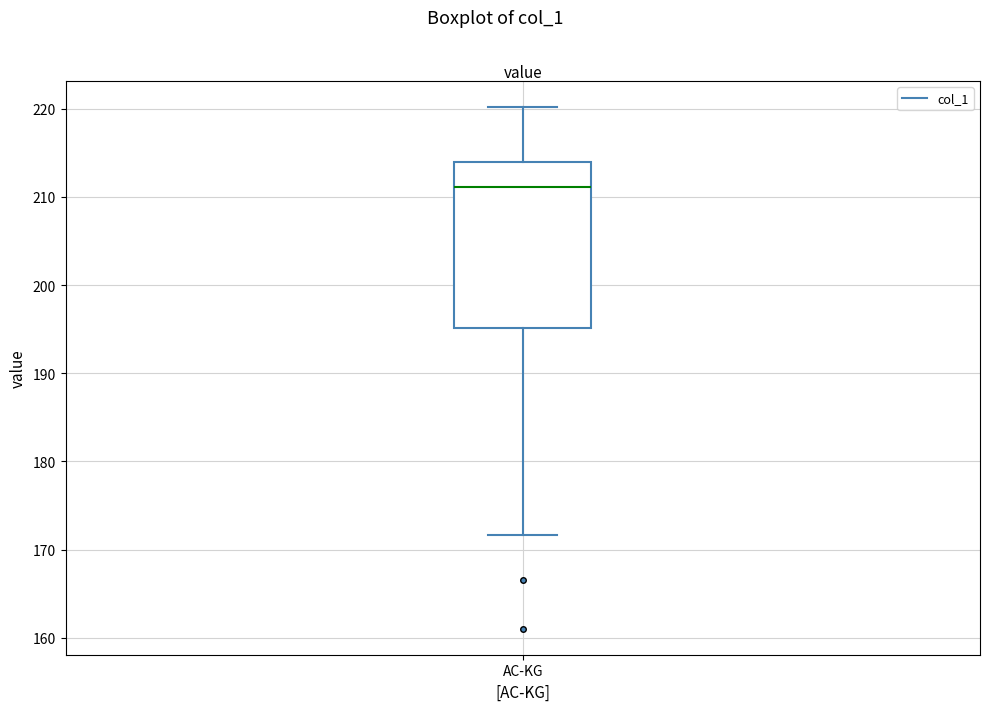

Read this box plot against the y-axis: the position of the median line, the range covered by the box, and the ends of both whiskers. The values are not printed on the chart, so give them approximately, as read against the axis.

median 211, box 195 to 214, whiskers 172 to 220